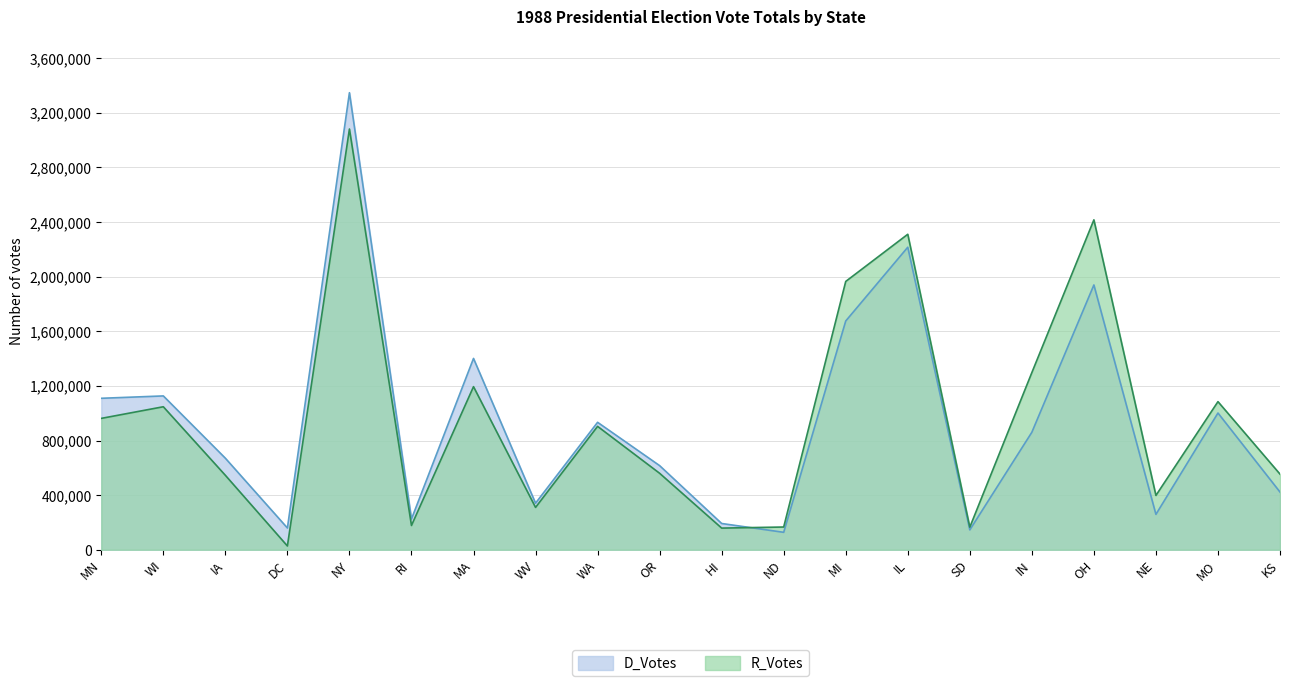

What is the label of the 16th point from the right?

NY